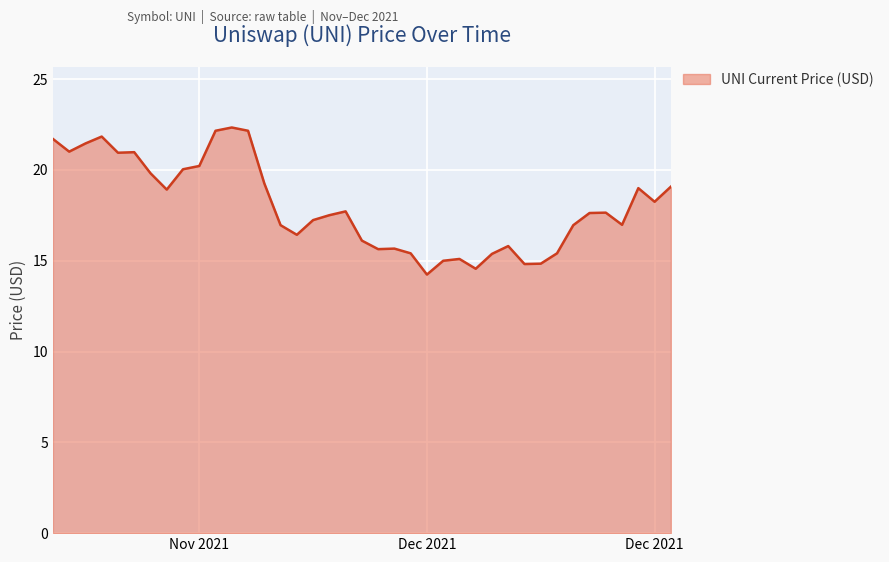

What is the difference between the maximum and minimum values?

8.1